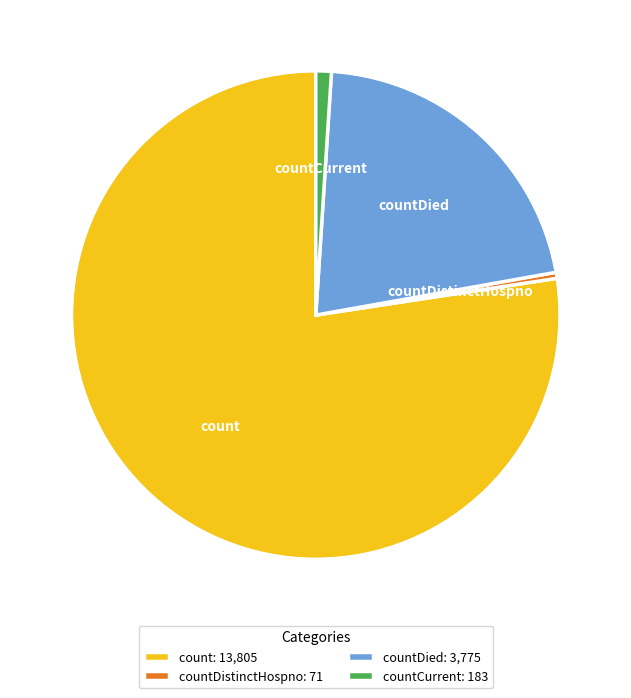

What is the largest slice in the pie chart?

count: 13,805